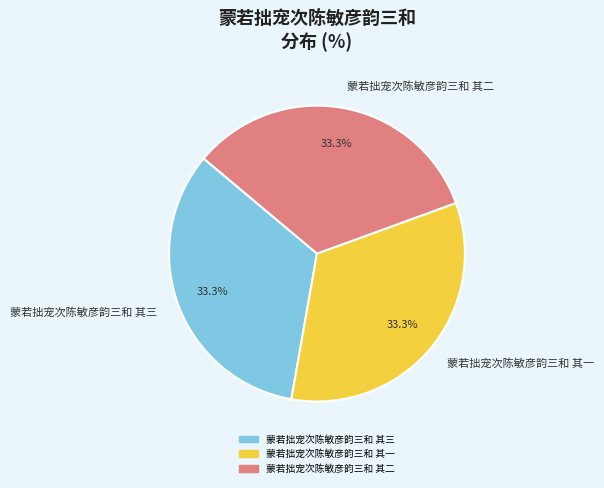

Does 蒙若拙宠次陈敏彦韵三和 其一 account for over 50% of the chart?

No